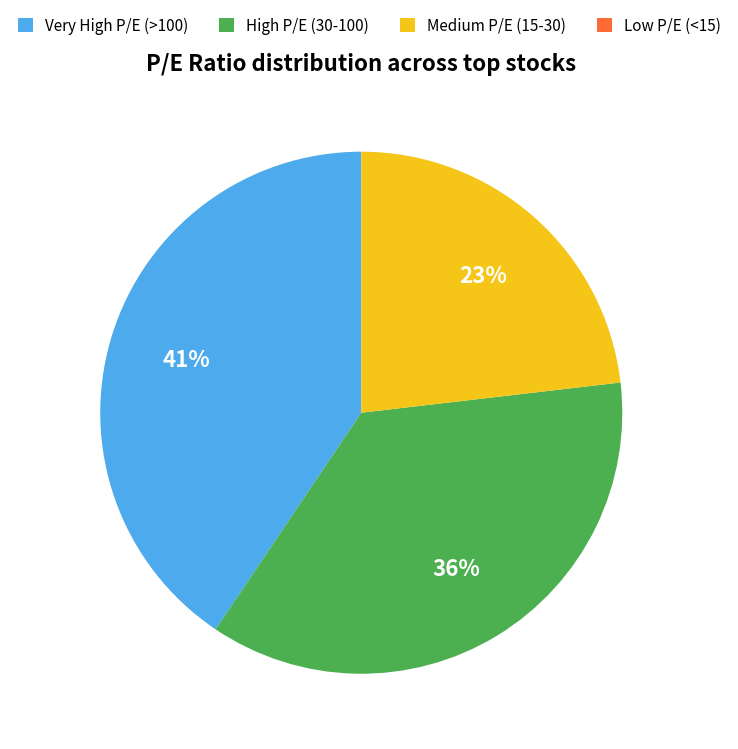

To the nearest percent, what percentage of the pie is High P/E (30-100)?

36%